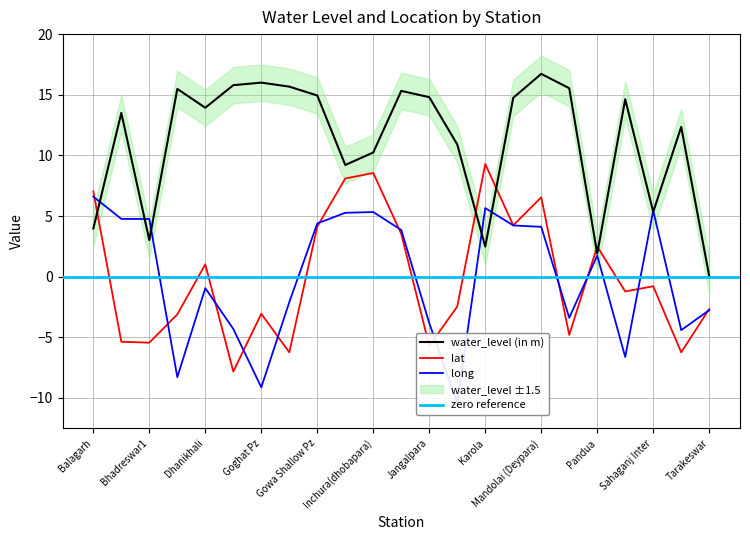

Reading left to right, list all the values displayed in this chart.

water_level (in m): Balagarh=4.0	Bhadeshwar=13.5	Bhadreswar1=3.0	Chapadanga=15.5	Dhanikhali=13.9	Digruighat=15.8	Goghat Pz=16.0	Gopal Prasadpur=15.7	Gowa Shallow Pz=14.9	Inchura=9.2	Inchura(dhobapara)=10.2	Itachuna Deep=15.3	Jangalpara=14.8	Kamarpukur Pz=10.9	Karola=2.5	Khanyan Deep Pz=14.8	Mandolai (Deypara)=16.7	Muktapur1=15.5	Pandua=1.9	Puin=14.6	Sahaganj Inter=5.3	Srirampur Pz=12.3	Tarakeswar=0.1
lat: Balagarh=7.0	Bhadeshwar=-5.4	Bhadreswar1=-5.4	Chapadanga=-3.1	Dhanikhali=1.0	Digruighat=-7.8	Goghat Pz=-3.1	Gopal Prasadpur=-6.2	Gowa Shallow Pz=4.1	Inchura=8.1	Inchura(dhobapara)=8.6	Itachuna Deep=3.5	Jangalpara=-5.7	Kamarpukur Pz=-2.5	Karola=9.3	Khanyan Deep Pz=4.2	Mandolai (Deypara)=6.5	Muktapur1=-4.8	Pandua=2.5	Puin=-1.2	Sahaganj Inter=-0.8	Srirampur Pz=-6.2	Tarakeswar=-2.7
long: Balagarh=6.6	Bhadeshwar=4.8	Bhadreswar1=4.8	Chapadanga=-8.3	Dhanikhali=-0.9	Digruighat=-4.3	Goghat Pz=-9.1	Gopal Prasadpur=-2.1	Gowa Shallow Pz=4.4	Inchura=5.3	Inchura(dhobapara)=5.3	Itachuna Deep=3.9	Jangalpara=-3.8	Kamarpukur Pz=-10.4	Karola=5.7	Khanyan Deep Pz=4.2	Mandolai (Deypara)=4.1	Muktapur1=-3.4	Pandua=1.7	Puin=-6.6	Sahaganj Inter=5.5	Srirampur Pz=-4.4	Tarakeswar=-2.8